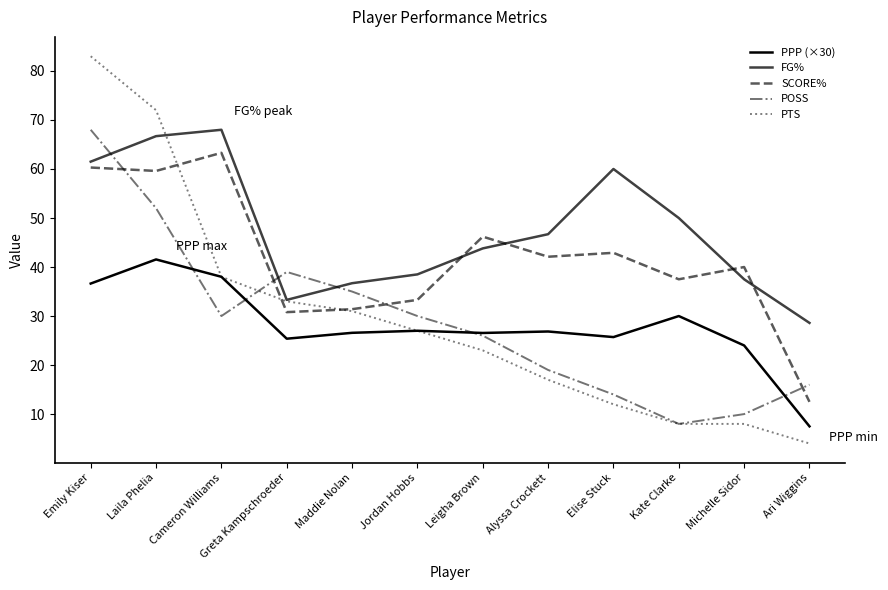

True or false: SCORE% has a value of 37.5 at Kate Clarke.

True